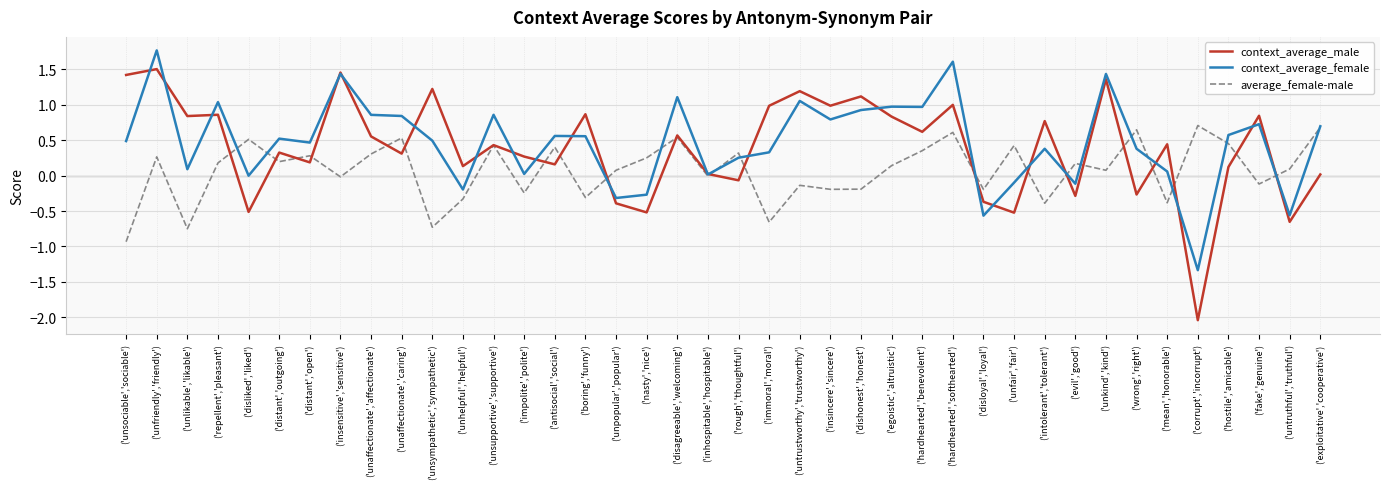

True or false: average_female-male and context_average_female cross at least once.

True